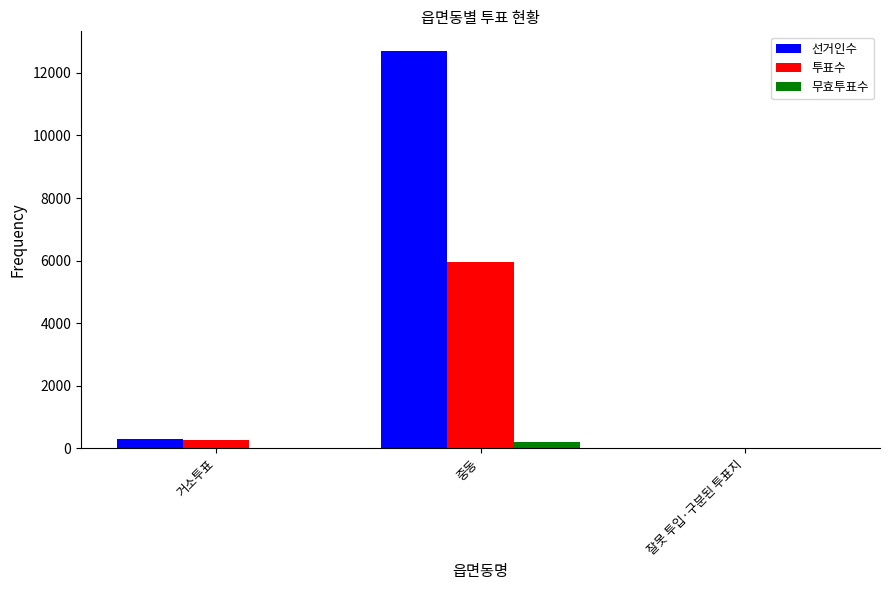

At which label does 투표수 reach its peak?

중동